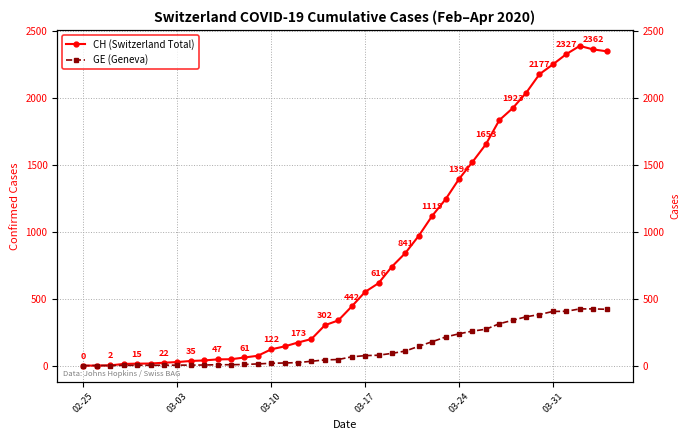

The GE (Geneva) series shows 201 at 37. True or false?

False